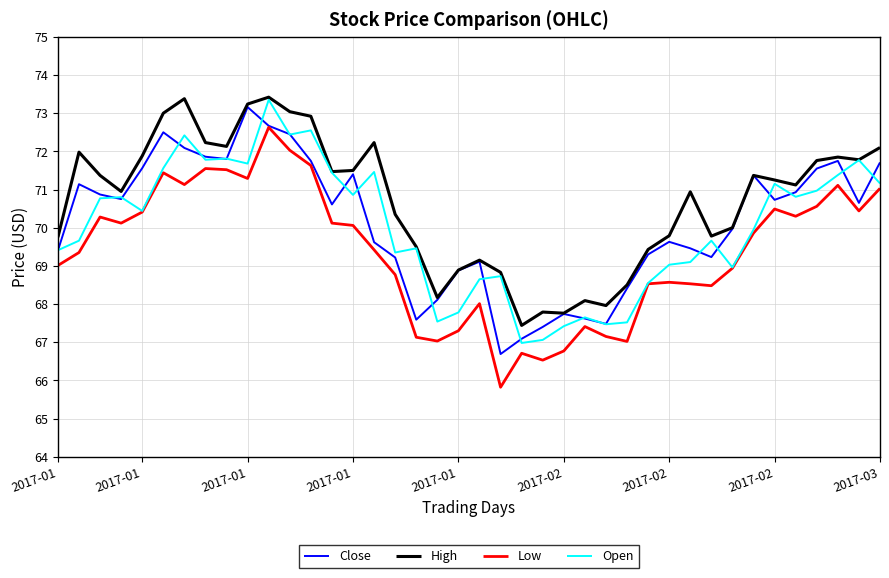

What are all the series names shown in the legend?

Close, High, Low, Open